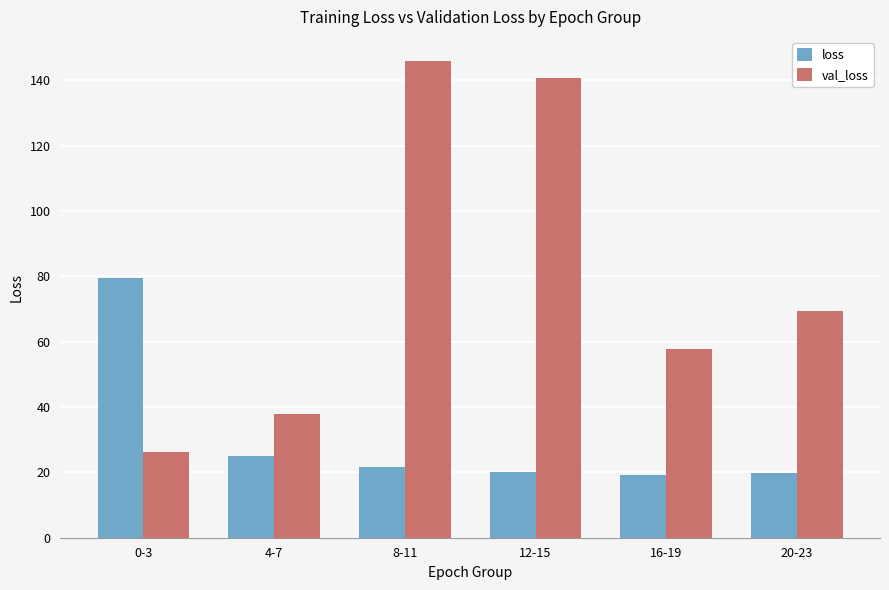

Which category has the lowest value in the val_loss series?

0-3